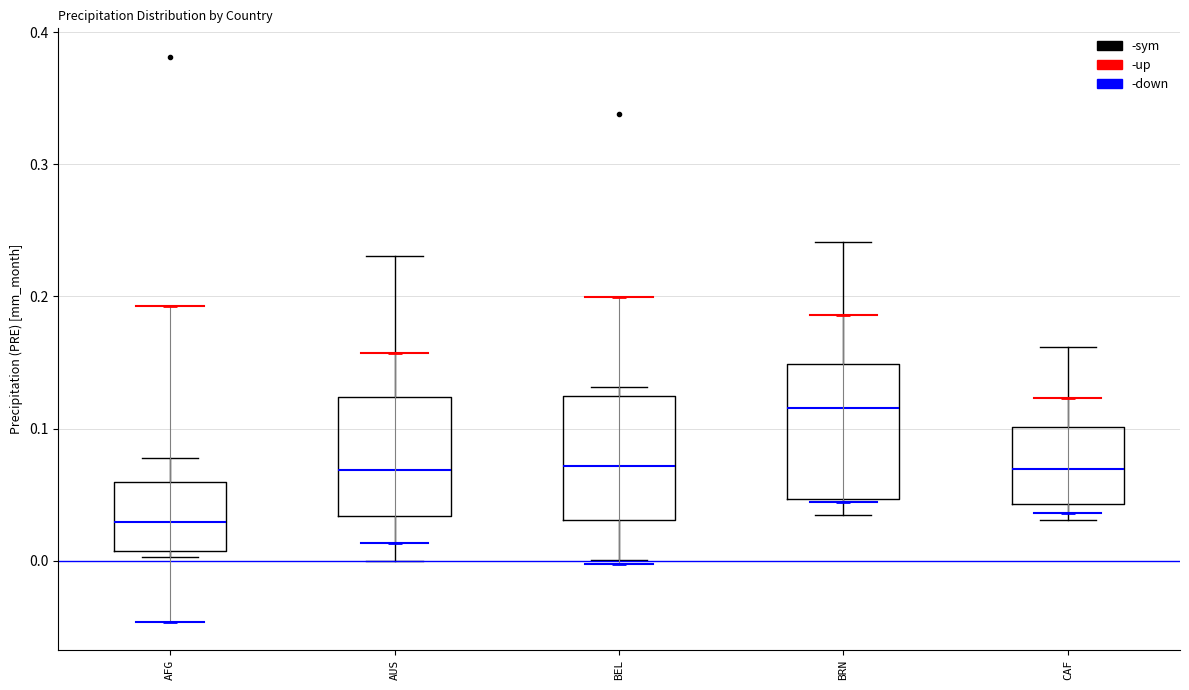

Reading left to right, transcribe this box plot: for each box, give where its median line is, the range the box spans, and where its two whiskers end, as read against the y-axis. The values are not printed on the chart, so give them approximately, as read against the axis.

AFG: median 0.03, box 0.01 to 0.06, whiskers 0.00 to 0.08
AUS: median 0.07, box 0.03 to 0.12, whiskers 0.00 to 0.23
BEL: median 0.07, box 0.03 to 0.12, whiskers 0.00 to 0.13
BRN: median 0.12, box 0.05 to 0.15, whiskers 0.03 to 0.24
CAF: median 0.07, box 0.04 to 0.10, whiskers 0.03 to 0.16